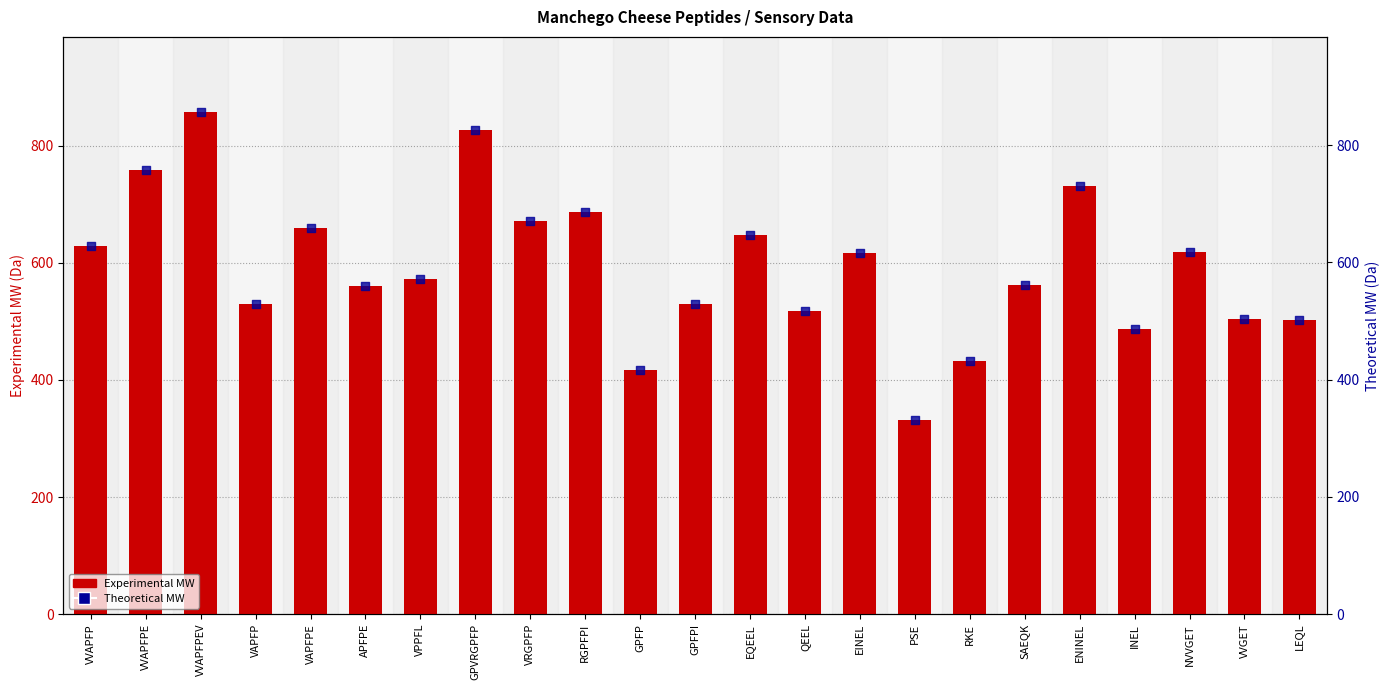

Is the value of Theoretical MW at LEQL greater than the value of Experimental MW at VAPFP?

No